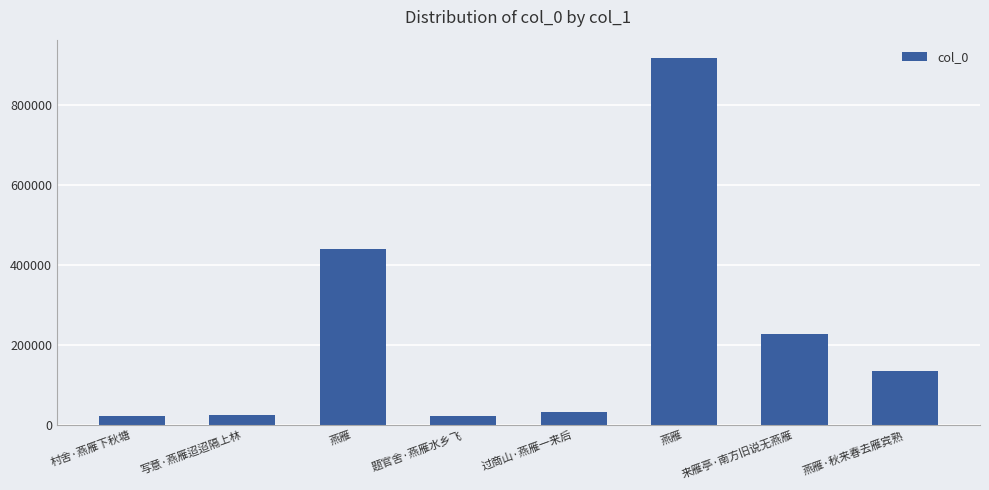

What is the label of the 6th bar from the left?

燕雁